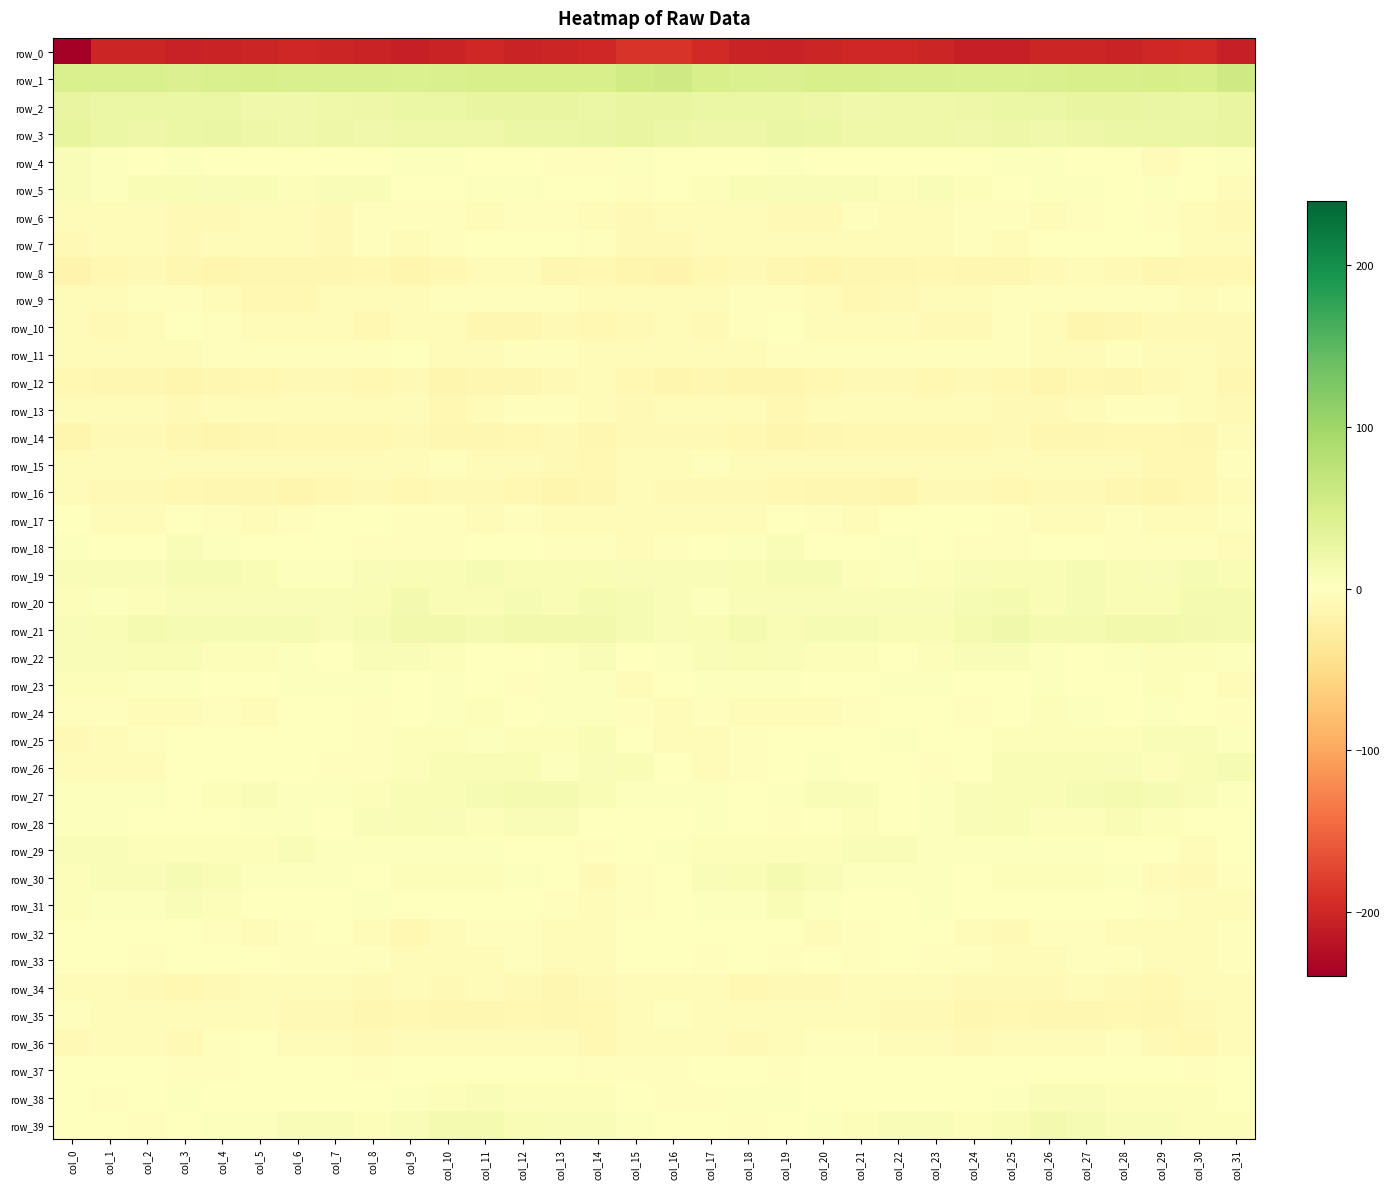

Which category has the highest value in the row_39 series?

col_26